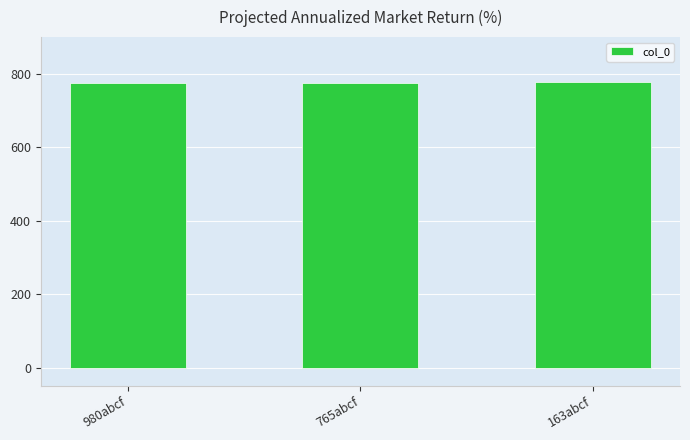

Count the number of data series in this chart.

1